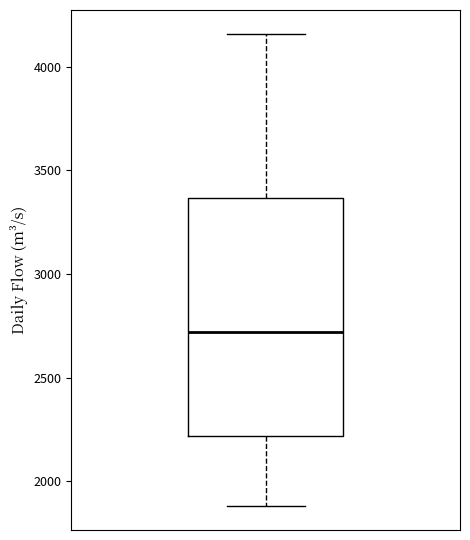

Where does the upper whisker of the box end on the y-axis? The values are not printed on the chart, so give them approximately, as read against the axis.

4150